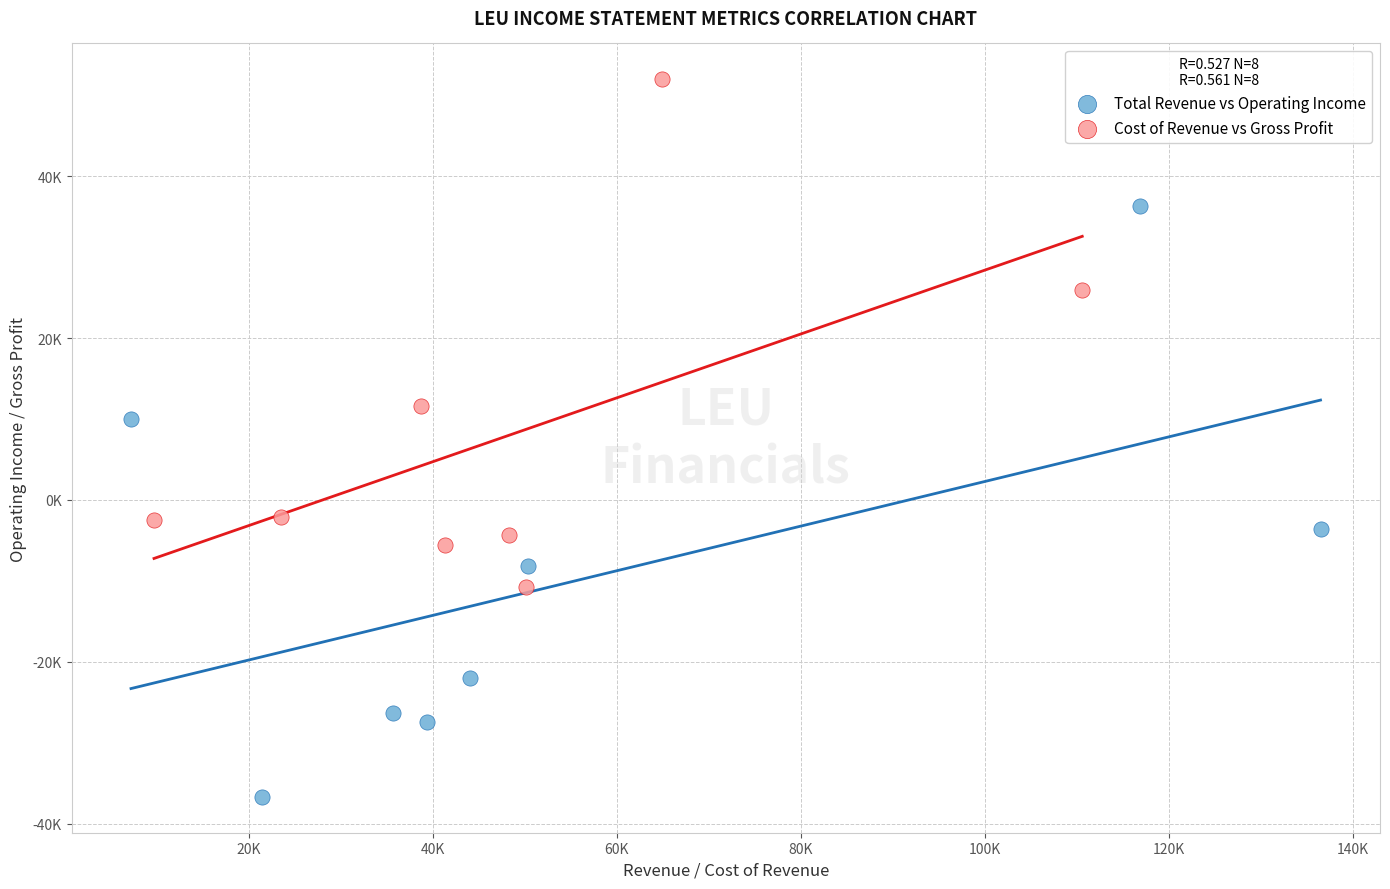

Which series contains the lowest Y value?

Total Revenue vs Operating Income